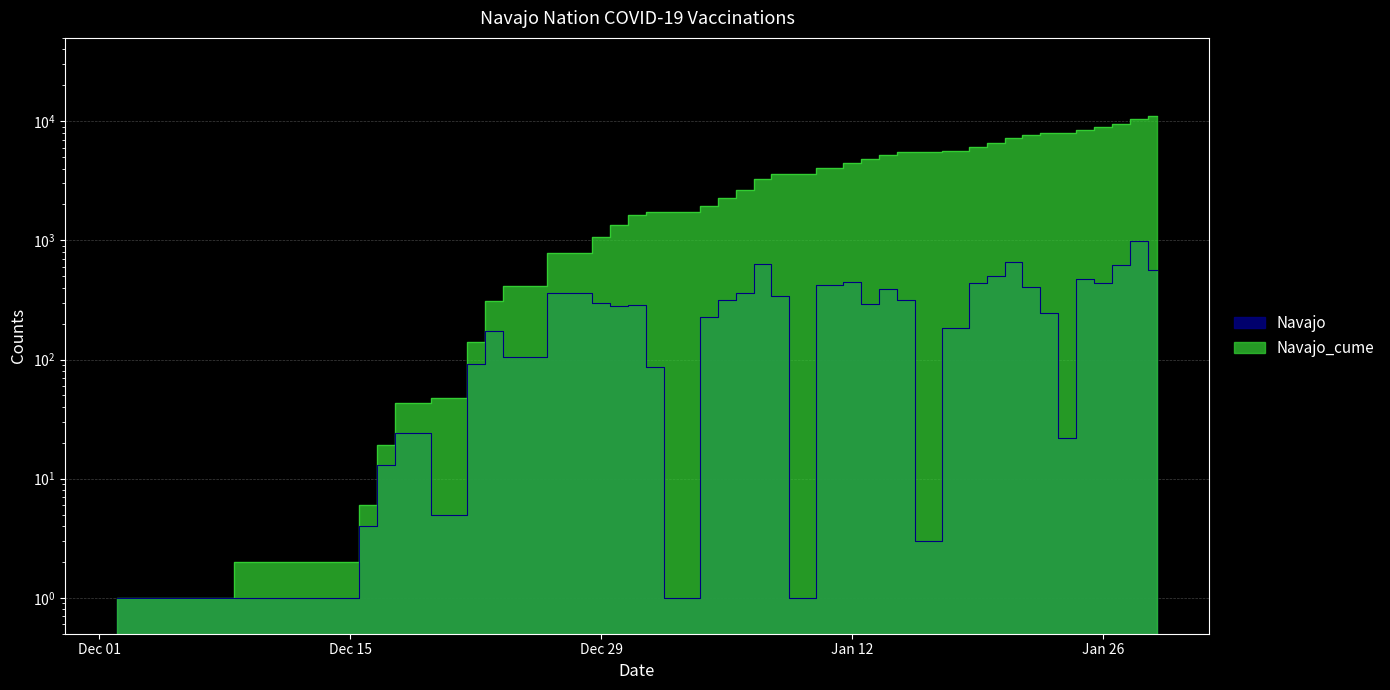

What is the lowest value of the Navajo series?

1